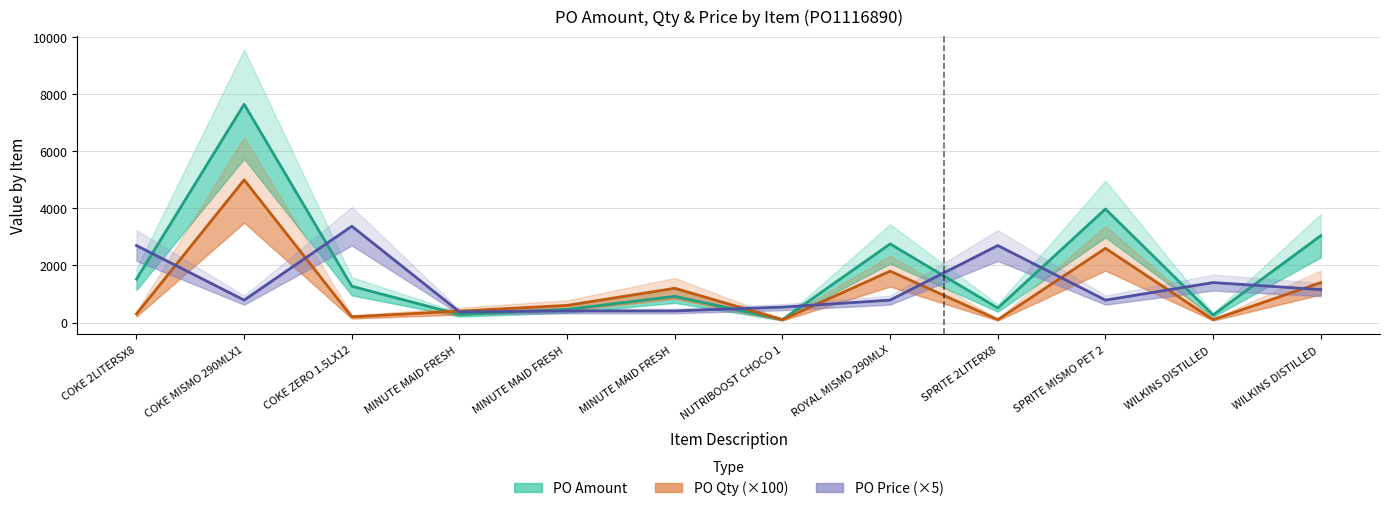

At ROYAL MISMO 290MLX, list the series in order from largest to smallest.

PO Amount, PO Qty (×100), PO Price (×5)